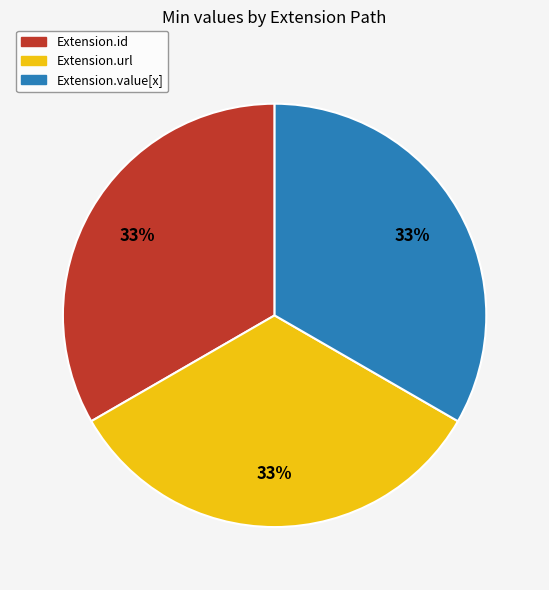

To the nearest percent, what percentage of the pie is Extension.url?

33%